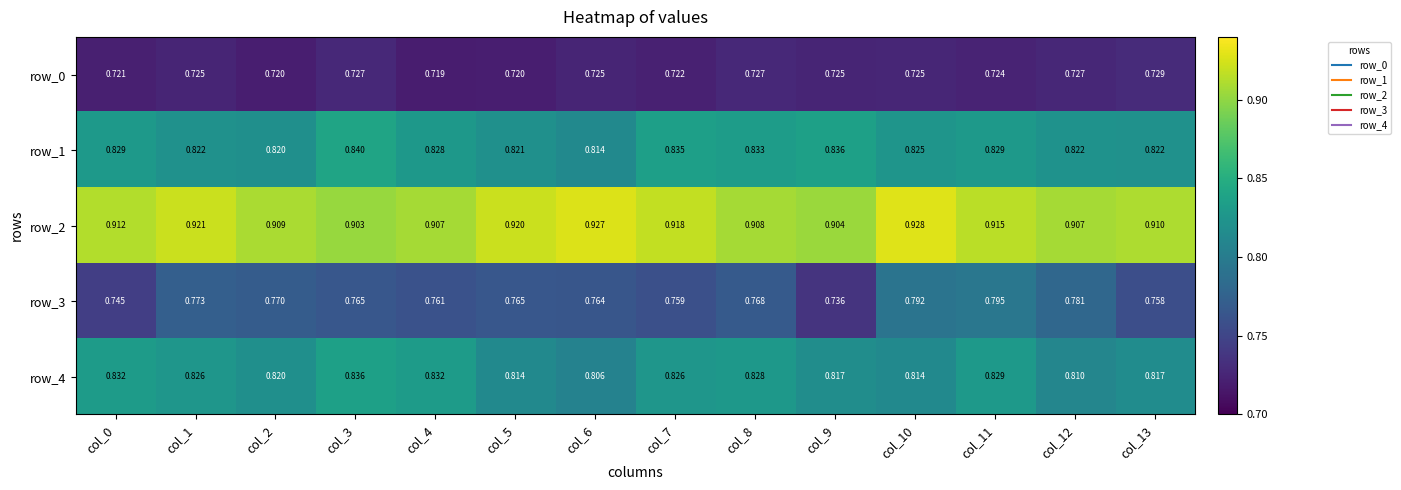

At how many categories does at least one series exceed 0?

14